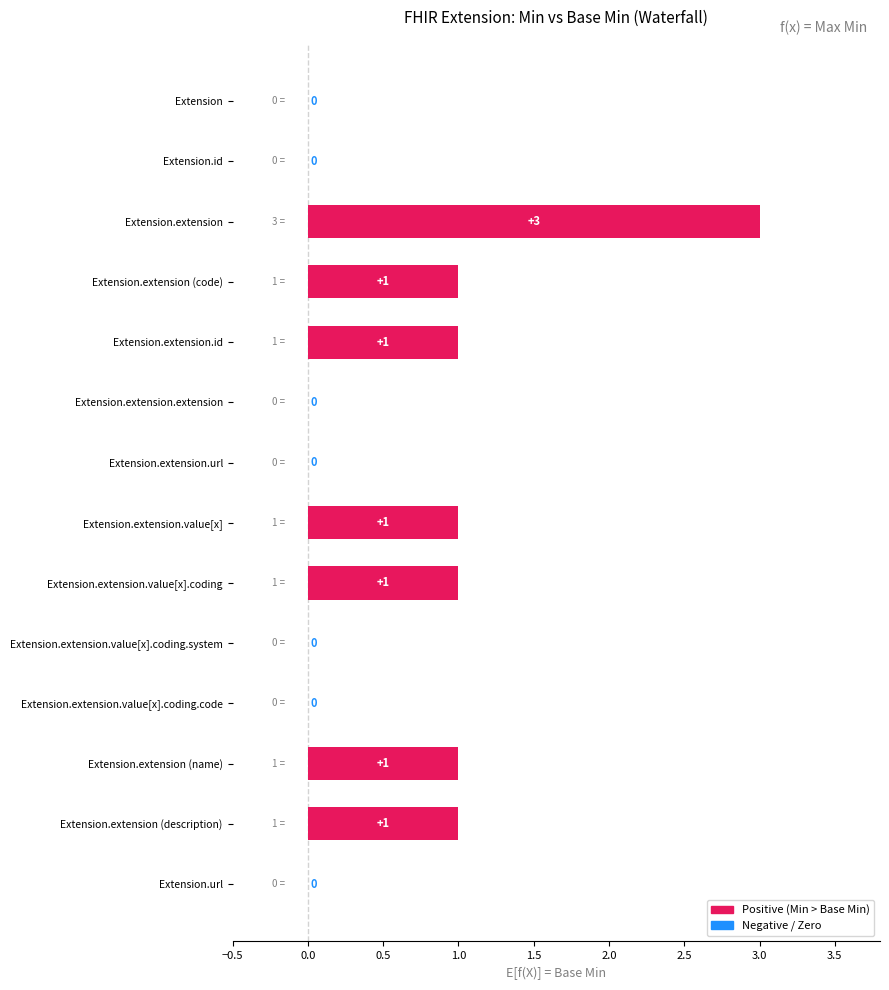

What is the average value?

1